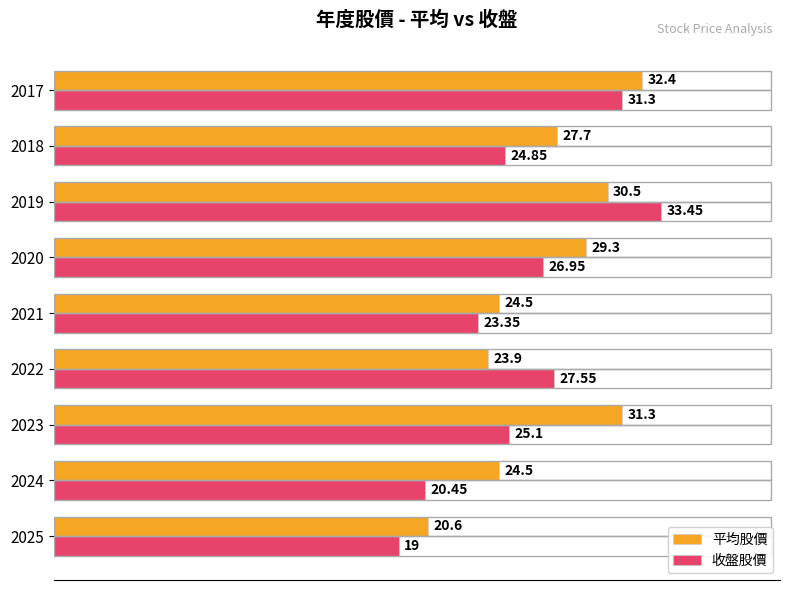

How many categories are shown in the chart?

9